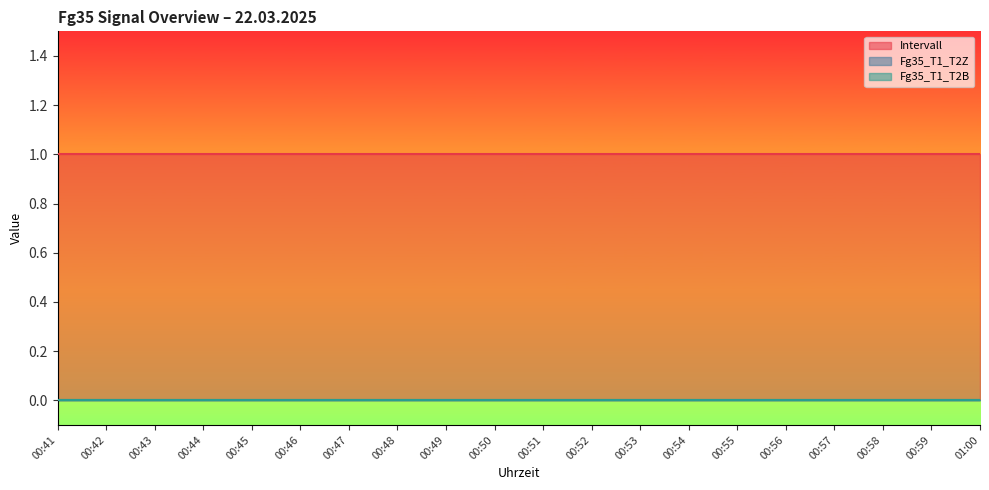

True or false: Intervall and Fg35_T1_T2Z intersect in this chart.

False